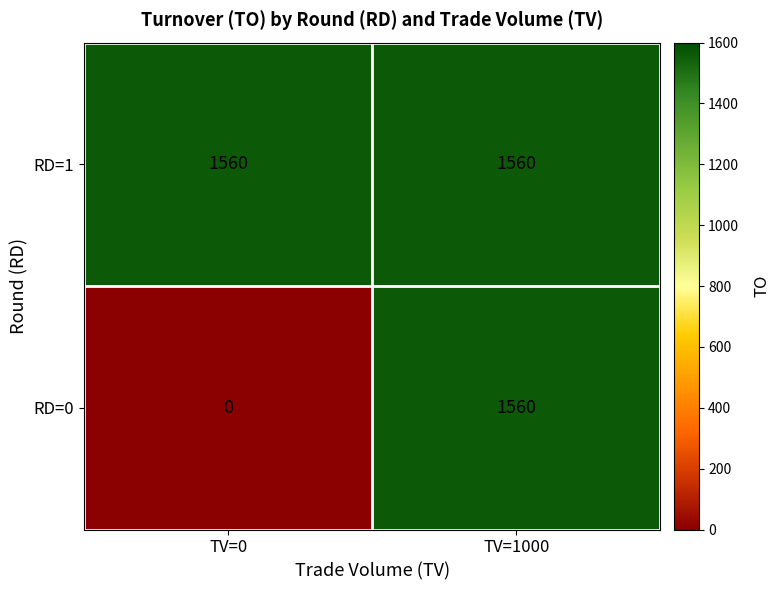

List the series in order of their overall mean, highest first.

RD=1, RD=0